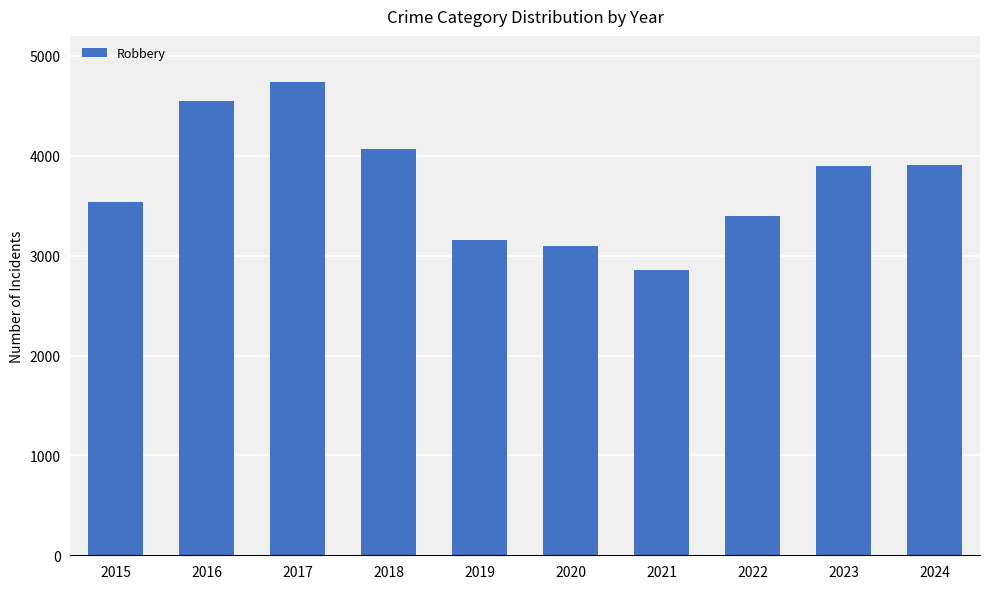

What is the difference between the maximum and minimum values?

1875